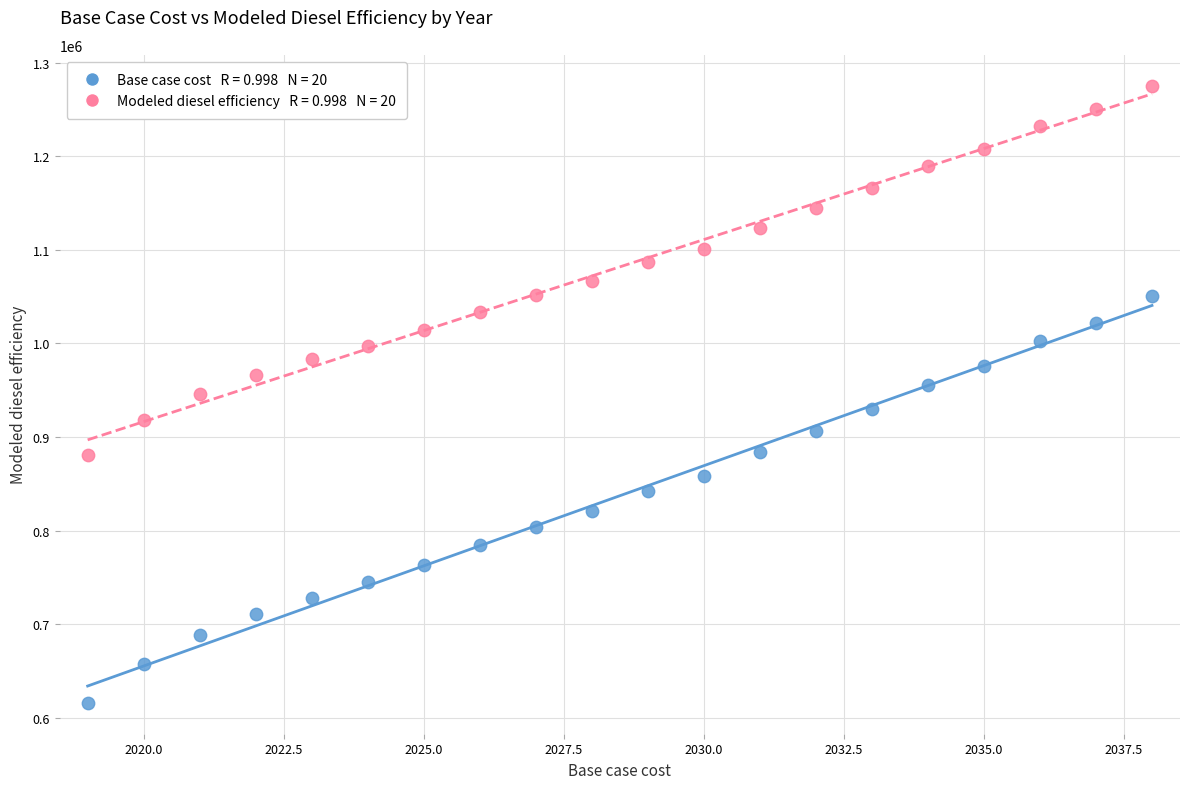

Across all data points, what is the range of Y values (max minus min)?

659337.4